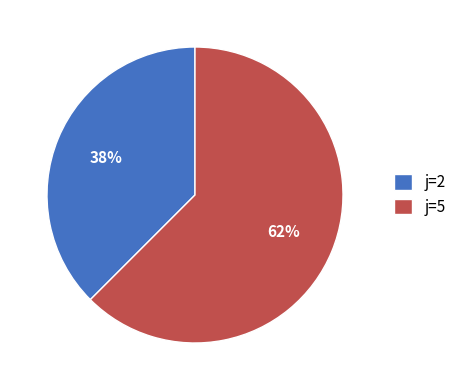

Rank the categories by value from lowest to highest.

j=2, j=5